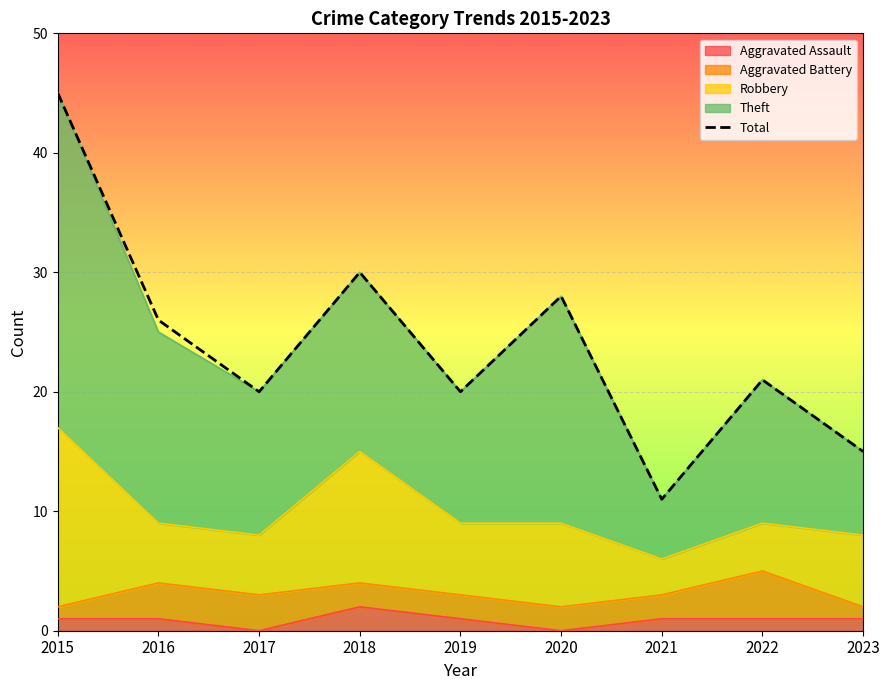

Where is the first local maximum?

2018